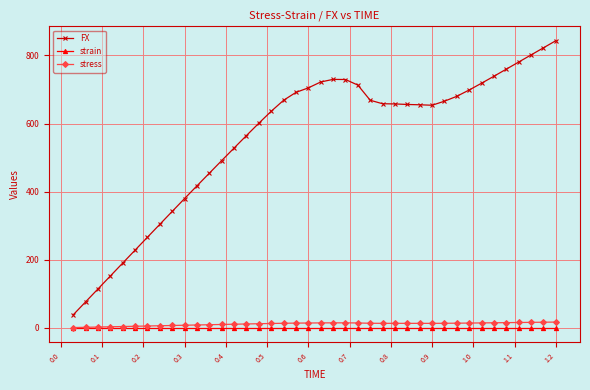

True or false: stress and FX intersect in this chart.

False